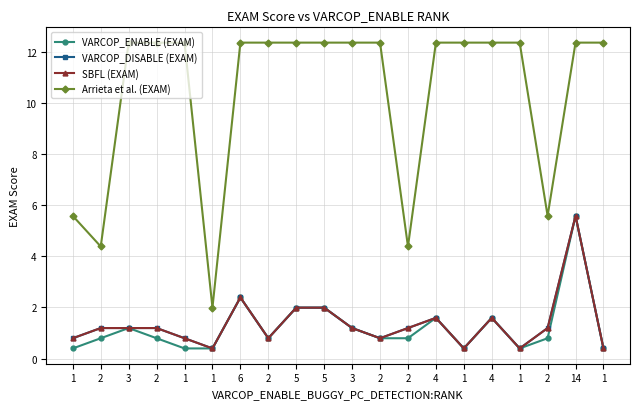

Is this an area chart (filled region under the line)?

No